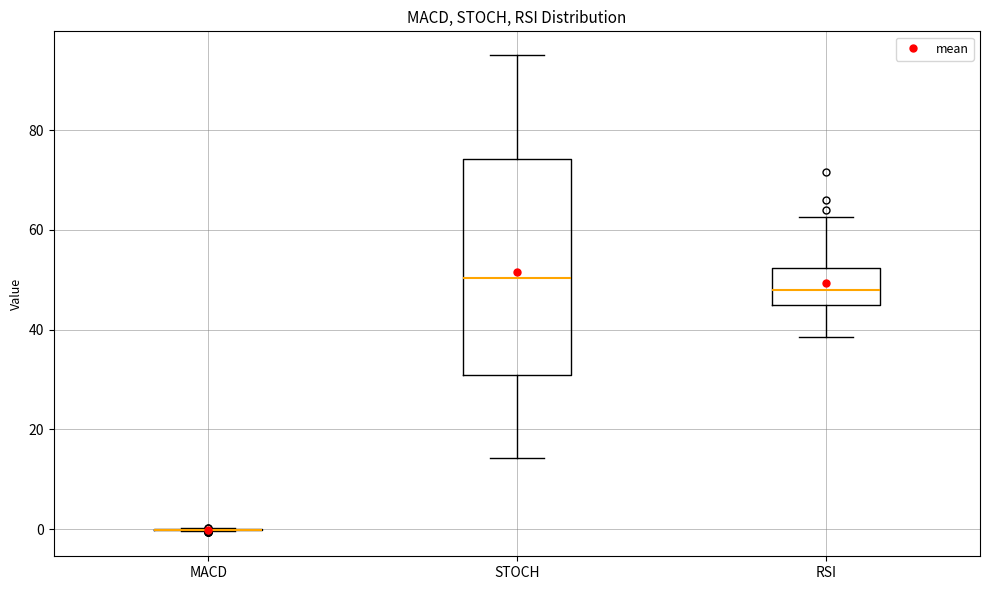

Comparing the boxes themselves (not the whiskers), which one is the tallest?

STOCH